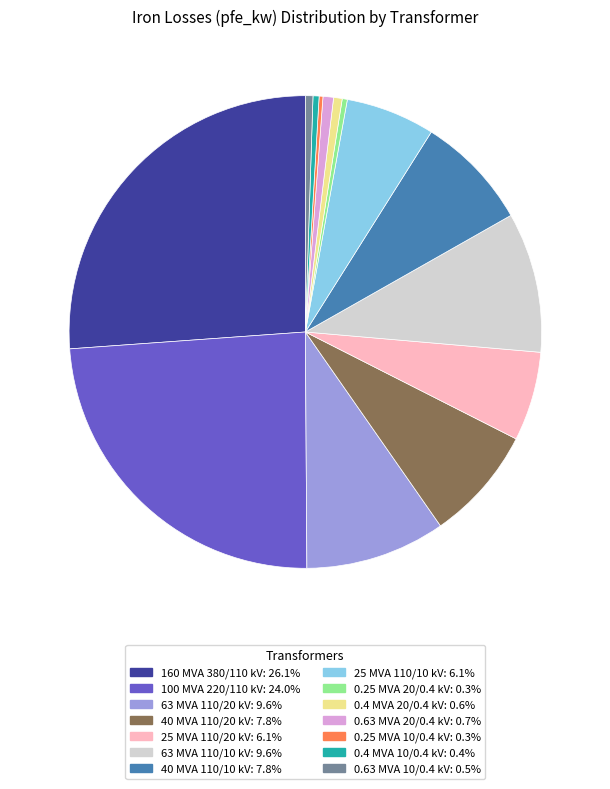

The 100 MVA 220/110 kV slice represents 35% of the pie. True or false?

False